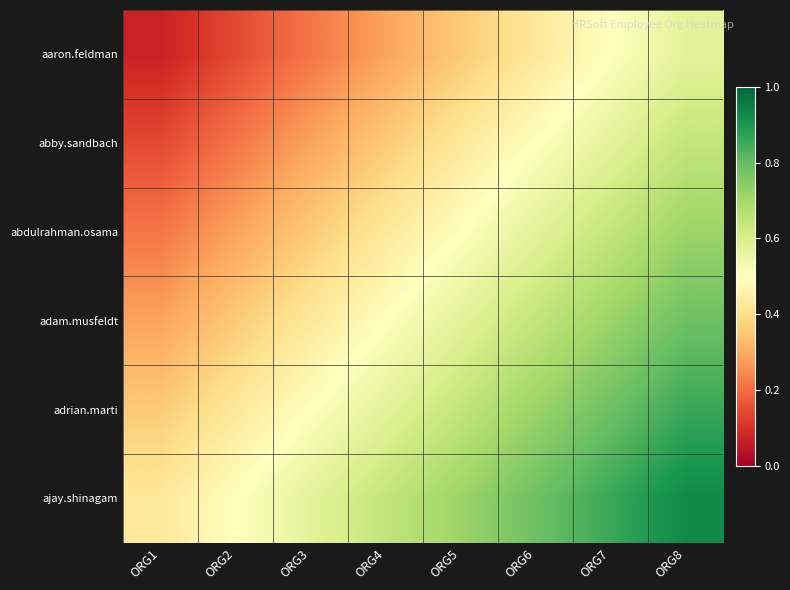

Reading left to right, extract all data points from this chart.

aaron.feldman: ORG1=0.1	ORG2=0.1	ORG3=0.2	ORG4=0.3	ORG5=0.4	ORG6=0.4	ORG7=0.5	ORG8=0.6
abby.sandbach: ORG1=0.1	ORG2=0.2	ORG3=0.3	ORG4=0.4	ORG5=0.4	ORG6=0.5	ORG7=0.6	ORG8=0.6
abdulrahman.osama: ORG1=0.2	ORG2=0.3	ORG3=0.4	ORG4=0.4	ORG5=0.5	ORG6=0.6	ORG7=0.6	ORG8=0.7
adam.musfeldt: ORG1=0.3	ORG2=0.4	ORG3=0.4	ORG4=0.5	ORG5=0.6	ORG6=0.6	ORG7=0.7	ORG8=0.8
adrian.marti: ORG1=0.4	ORG2=0.4	ORG3=0.5	ORG4=0.6	ORG5=0.6	ORG6=0.7	ORG7=0.8	ORG8=0.9
ajay.shinagam: ORG1=0.4	ORG2=0.5	ORG3=0.6	ORG4=0.6	ORG5=0.7	ORG6=0.8	ORG7=0.9	ORG8=0.9